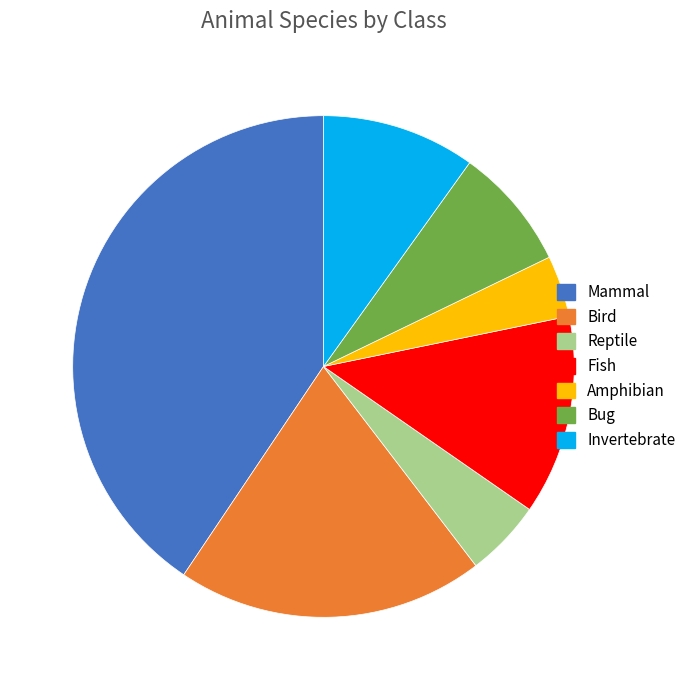

What is the ratio of the value at Mammal to the value at Bird?

2.0